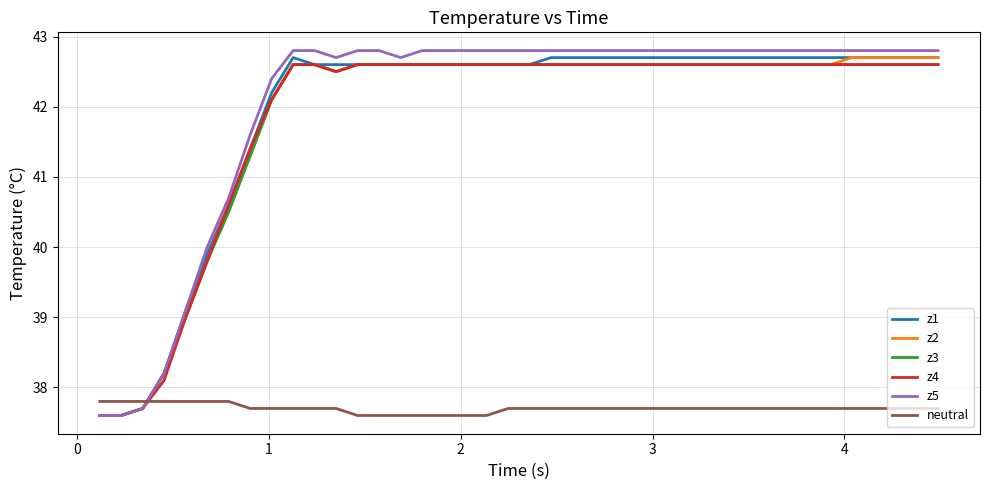

True or false: z2 and neutral intersect in this chart.

True